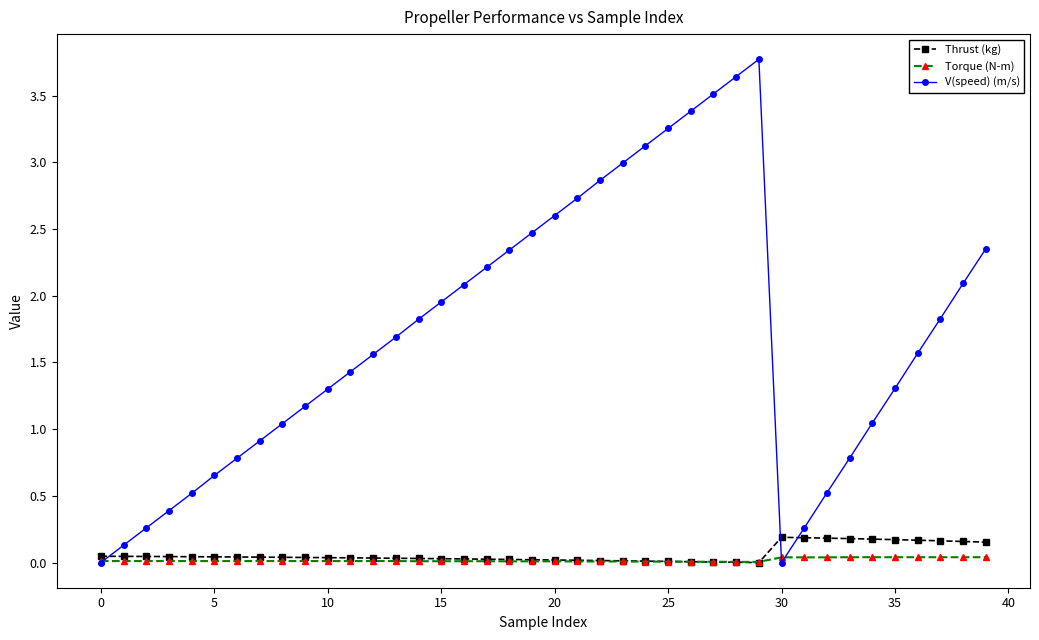

What is the maximum value shown in the chart?

3.8